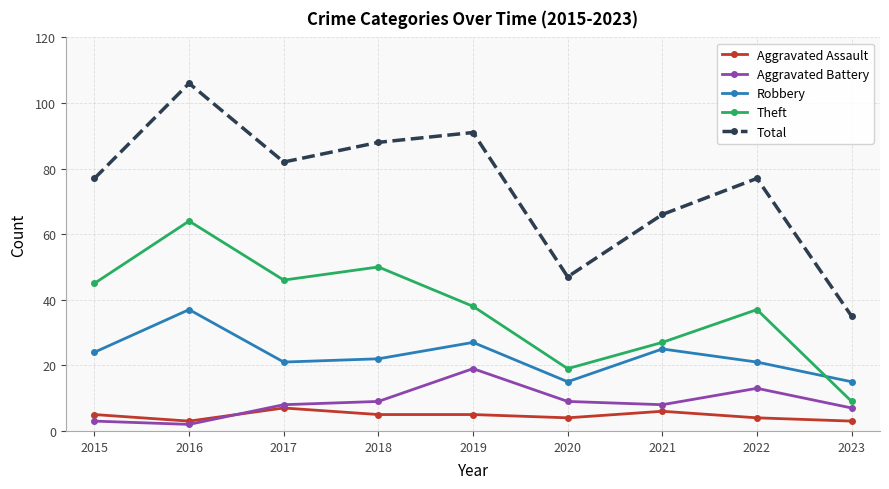

How many interior local peaks does the Robbery series have?

3